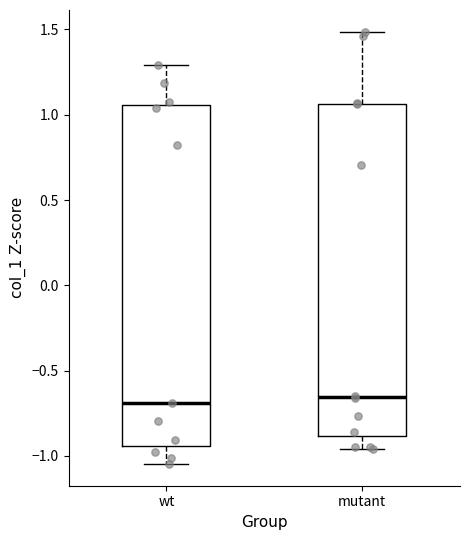

Comparing the boxes themselves (not the whiskers), which one is the tallest?

wt